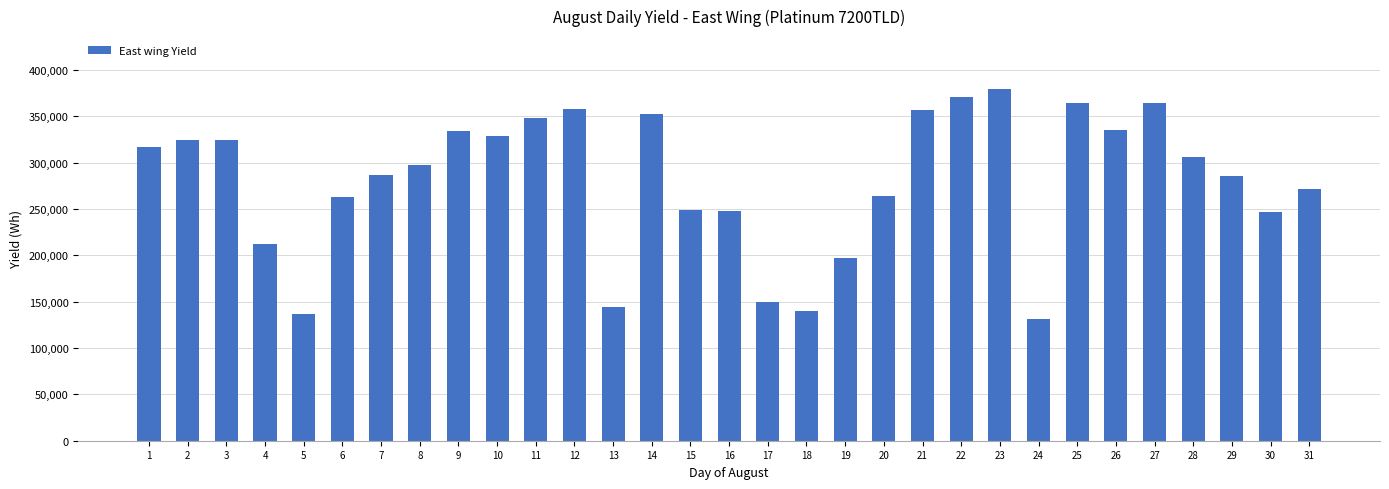

Count the number of categories in the chart.

31